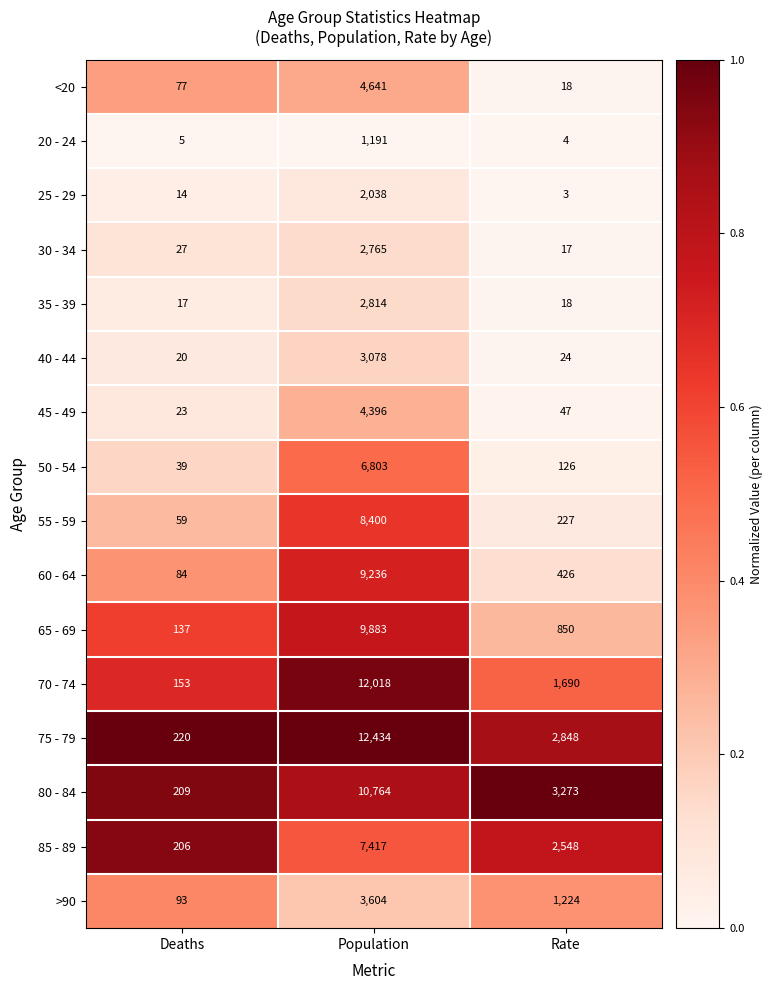

At which label is 35 - 39 closest to 1415?

Rate